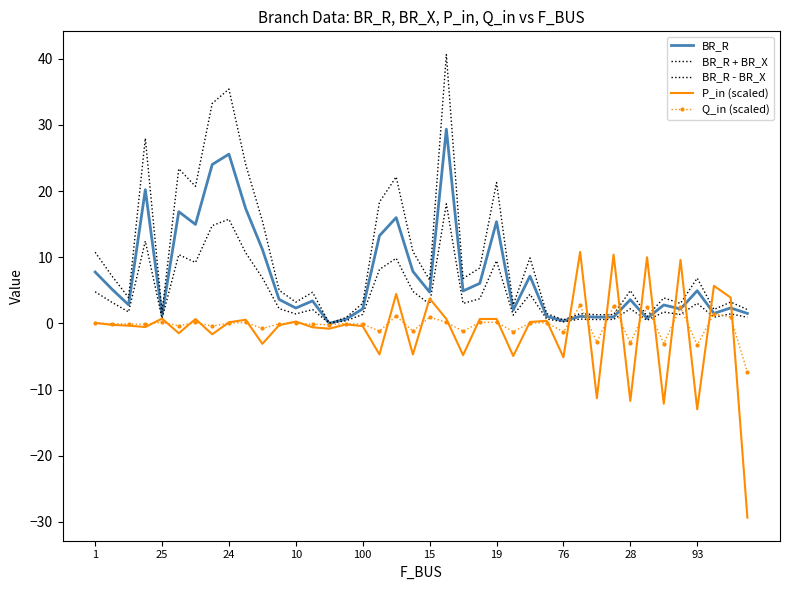

Where does the BR_R + BR_X series first go above 5?

1